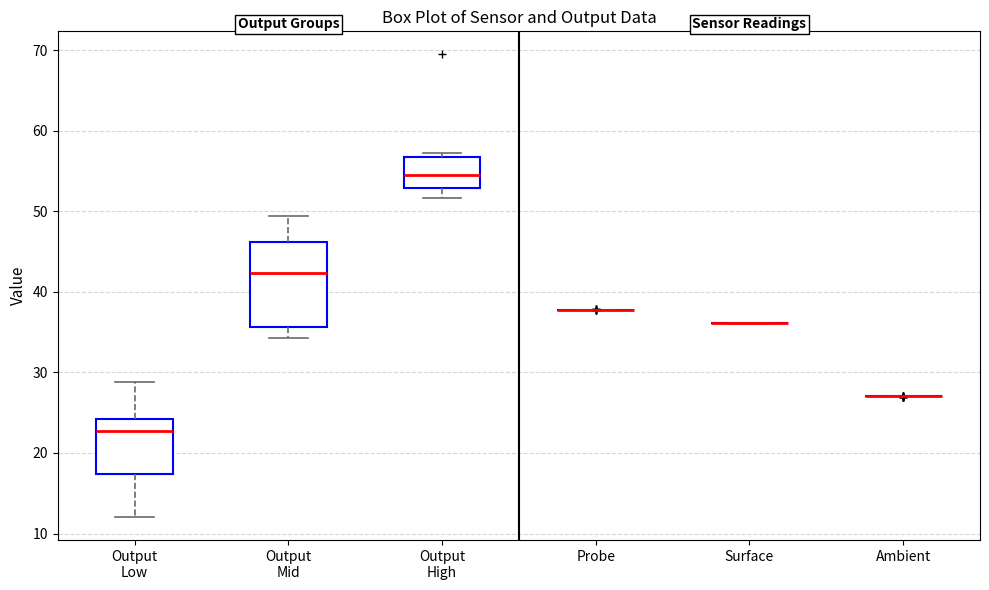

Reading left to right, transcribe this box plot: for each box, give where its median line is, the range the box spans, and where its two whiskers end, as read against the y-axis. The values are not printed on the chart, so give them approximately, as read against the axis.

Output Low: median 23, box 17 to 24, whiskers 12 to 29
Output Mid: median 42, box 36 to 46, whiskers 34 to 49
Output High: median 55, box 53 to 57, whiskers 52 to 57 (just above the box's upper edge)
Probe: box collapsed to a line at 38, whiskers 38 to 38
Surface: box collapsed to a line at 36, whiskers 36 to 36
Ambient: box collapsed to a line at 27, whiskers 27 to 27